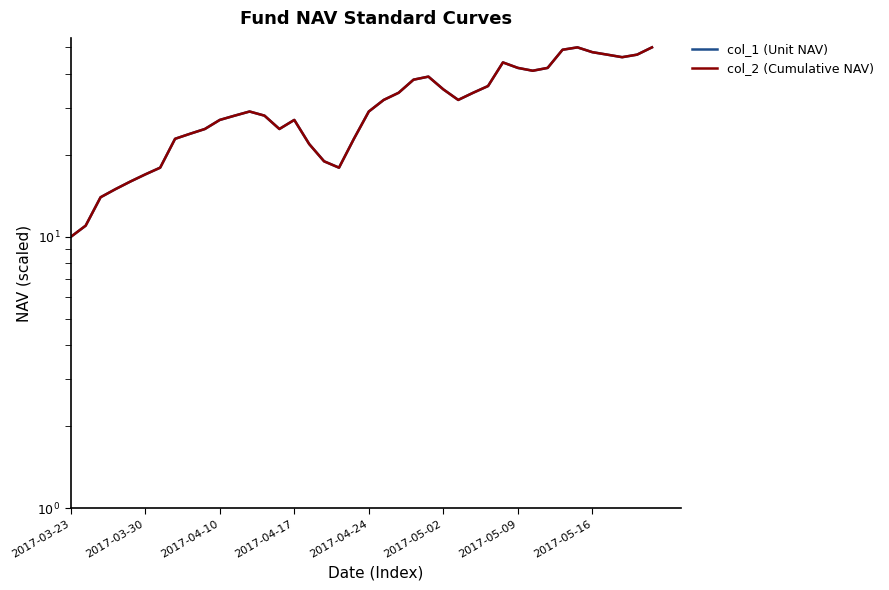

The col_2 (Cumulative NAV) series shows 36.6 at 2017-05-16. True or false?

False